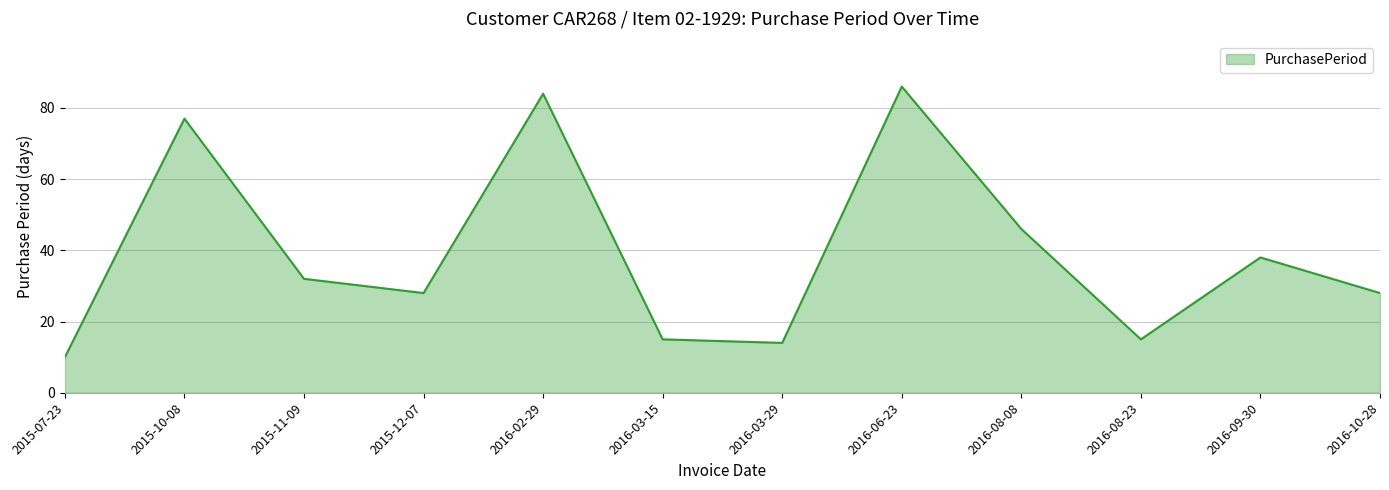

What position from the left is 2016-10-28?

12